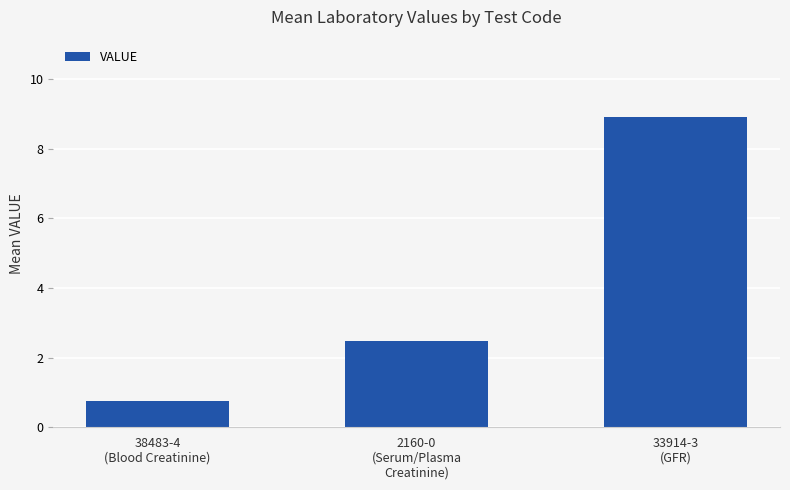

What is the difference between the values at 33914-3
(GFR) and 38483-4
(Blood Creatinine)?

8.1